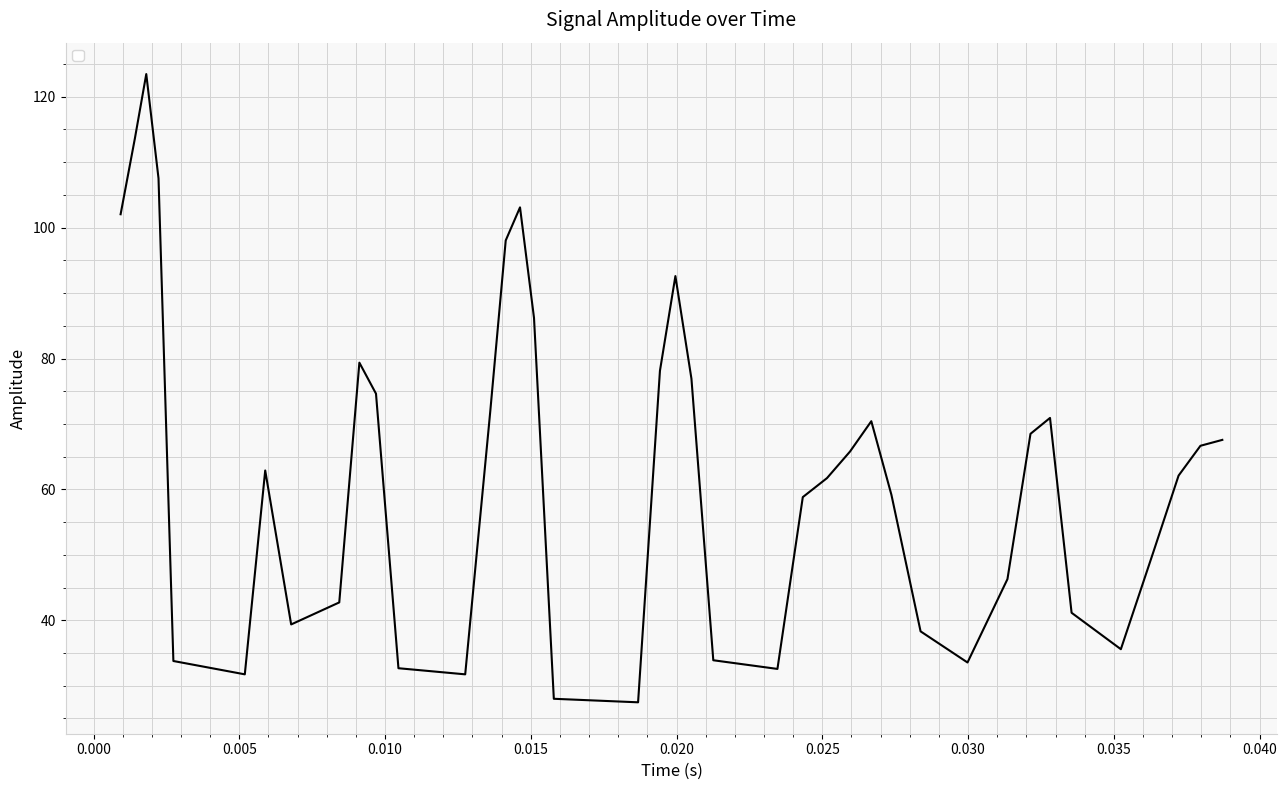

What is the smallest value displayed?

27.5